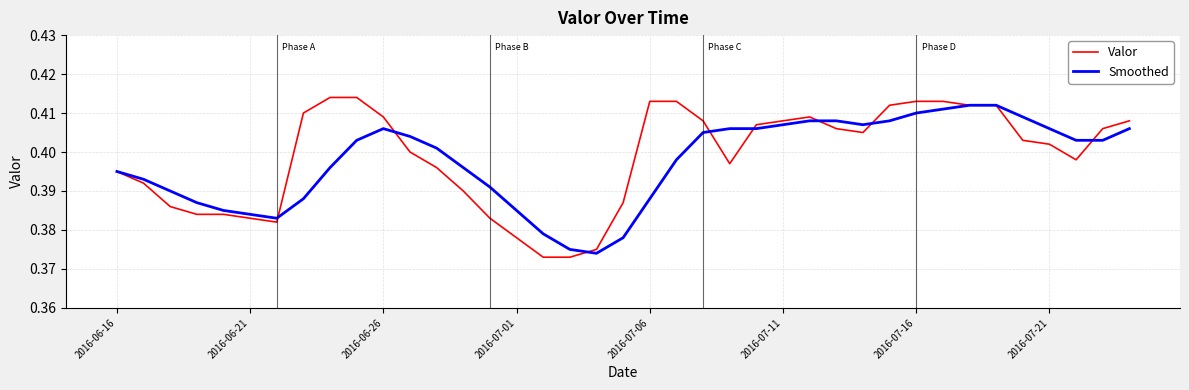

Which series has the widest spread of values?

Valor